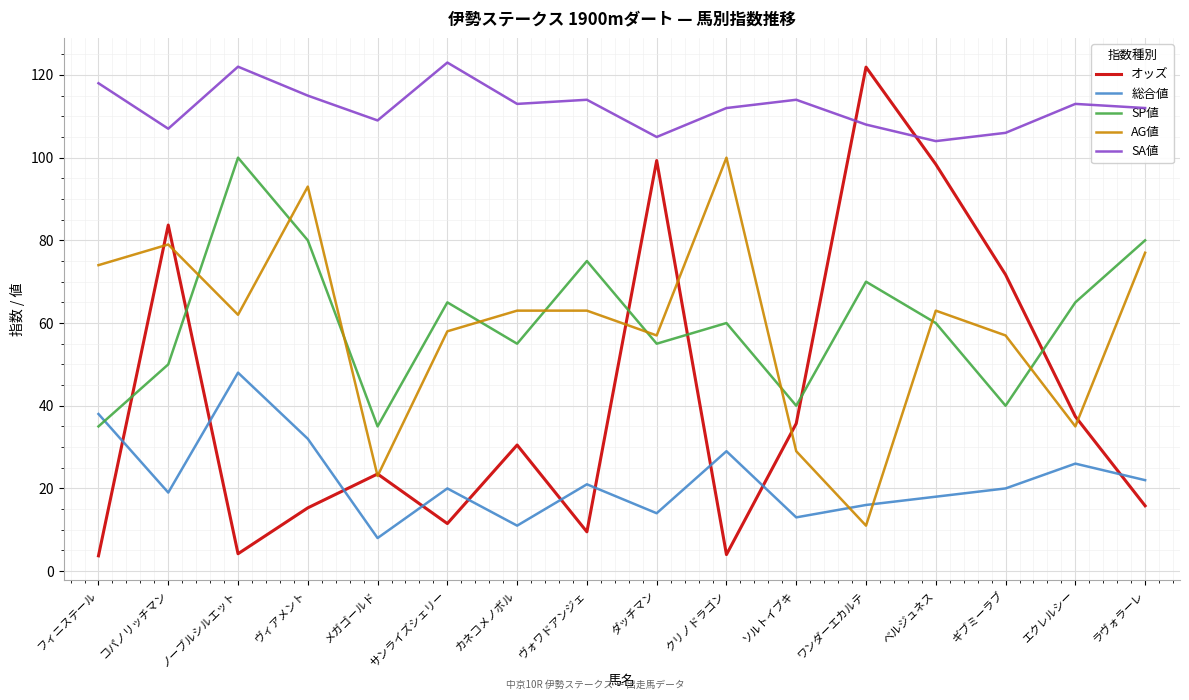

The value of 総合値 at ヴィアメント is 32.0. True or false?

True